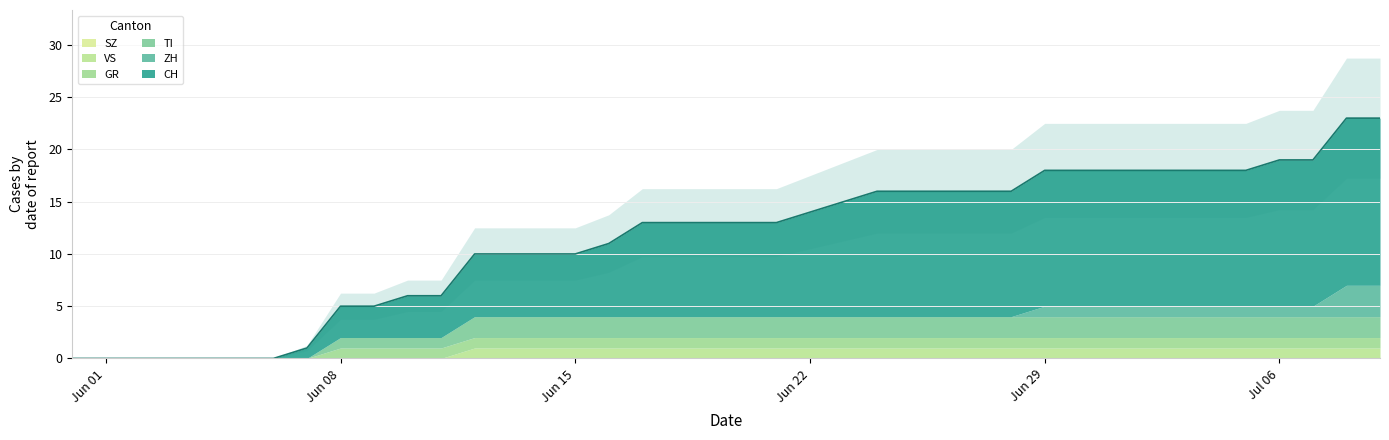

True or false: VS and SZ cross at least once.

False